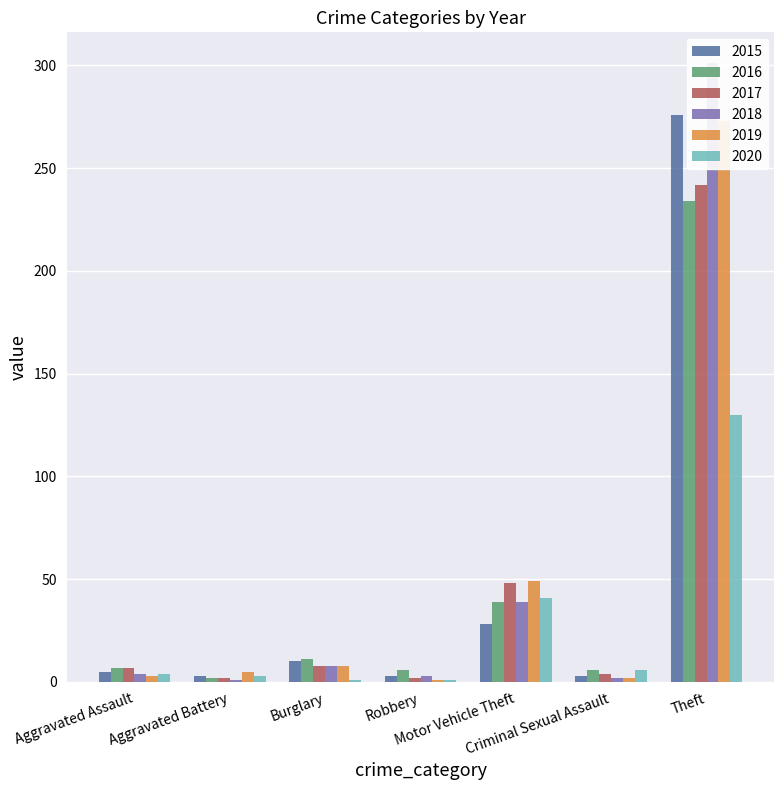

At how many categories does at least one series exceed 29?

2